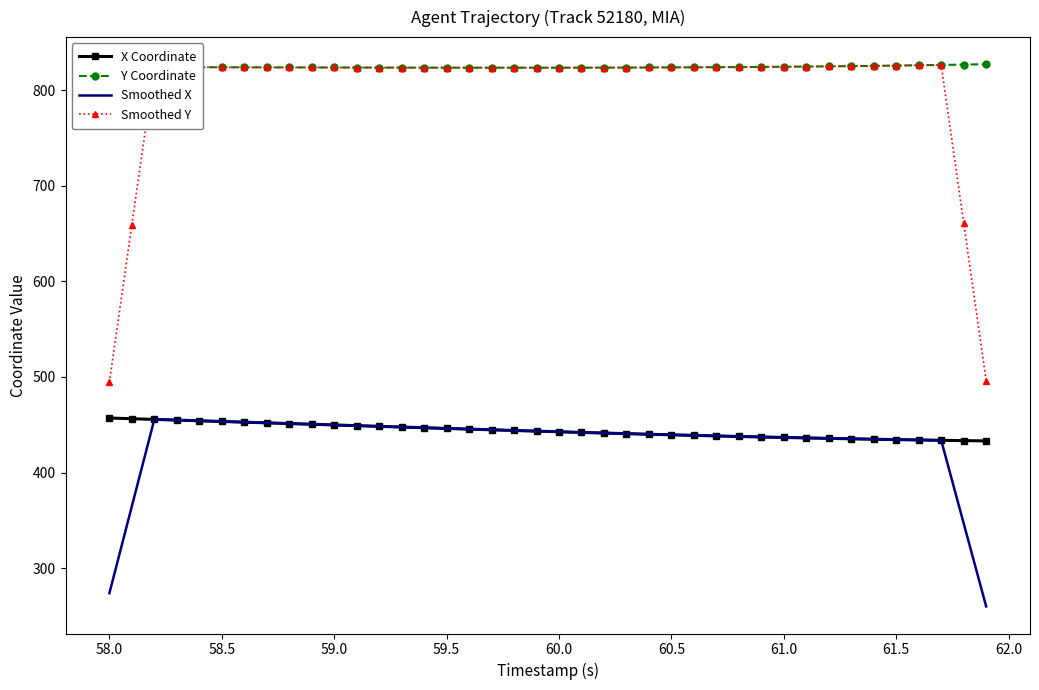

True or false: Y Coordinate and X Coordinate intersect in this chart.

False